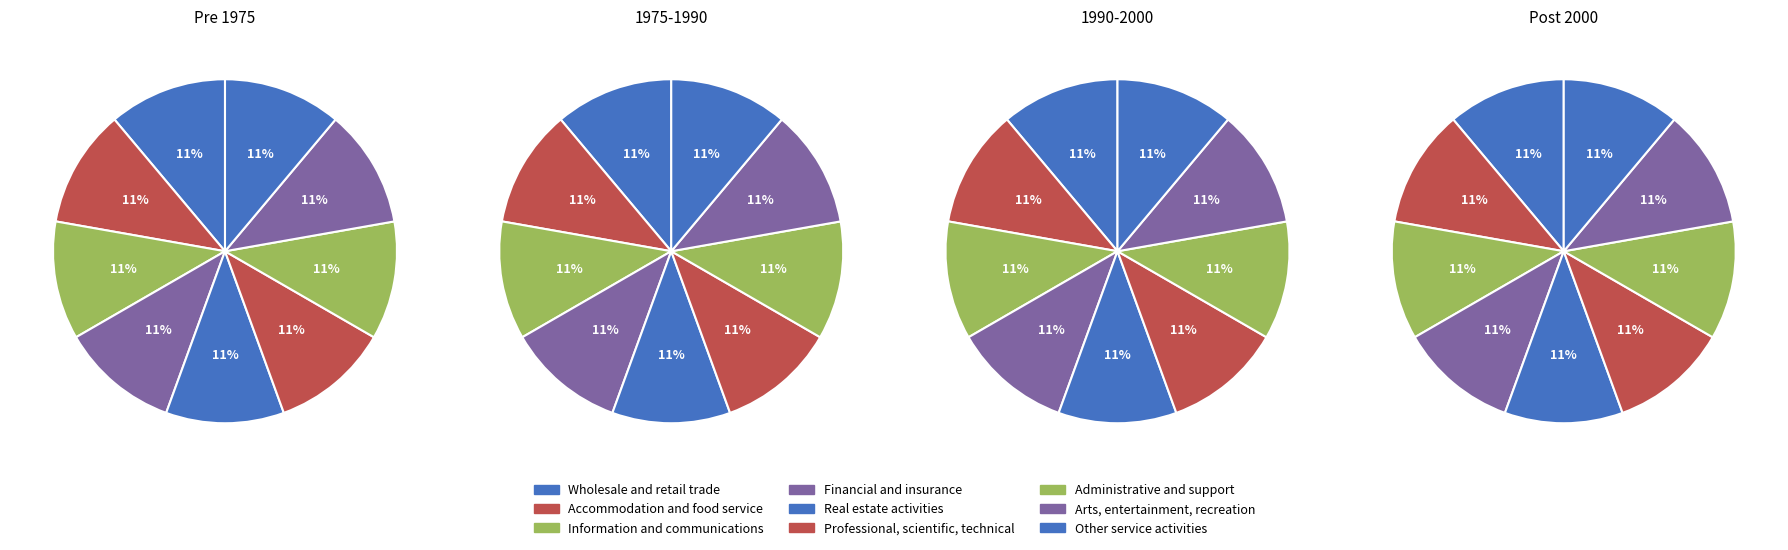

To the nearest percent, what is the combined percentage of Wholesale and retail trade and Information and communications?

22%